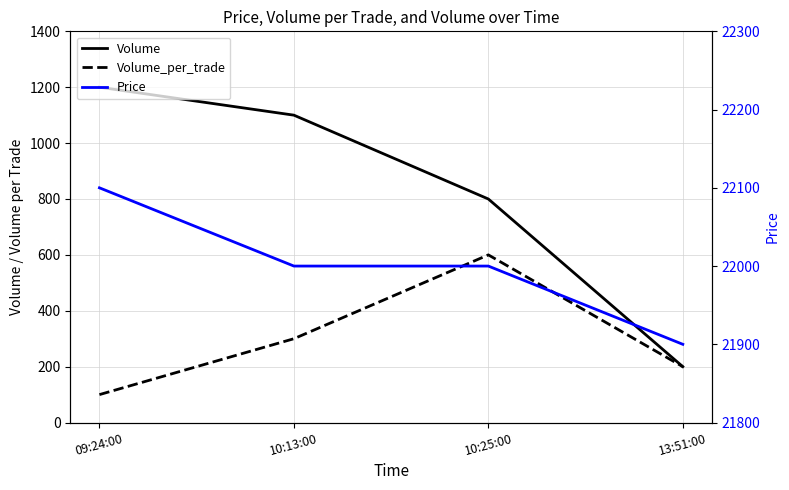

What value does the Volume series have at 13:51:00?

200